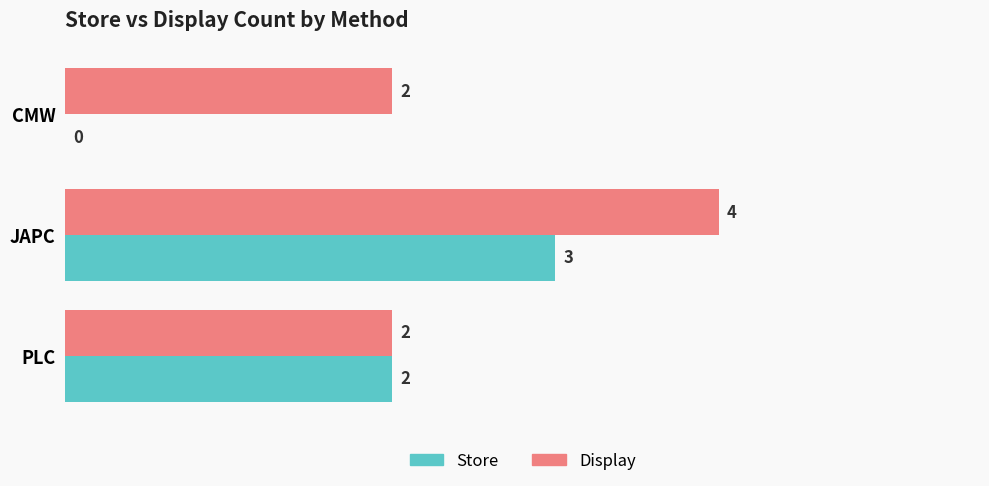

What is the maximum value shown in the chart?

4